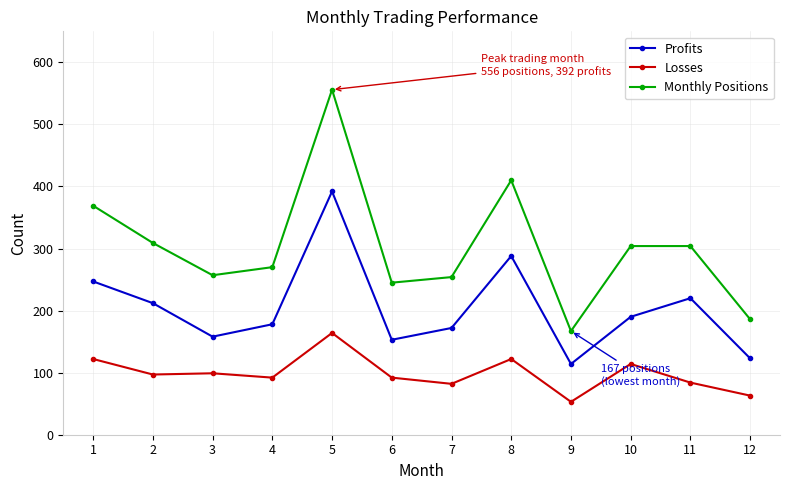

What is the minimum value shown in the chart?

53